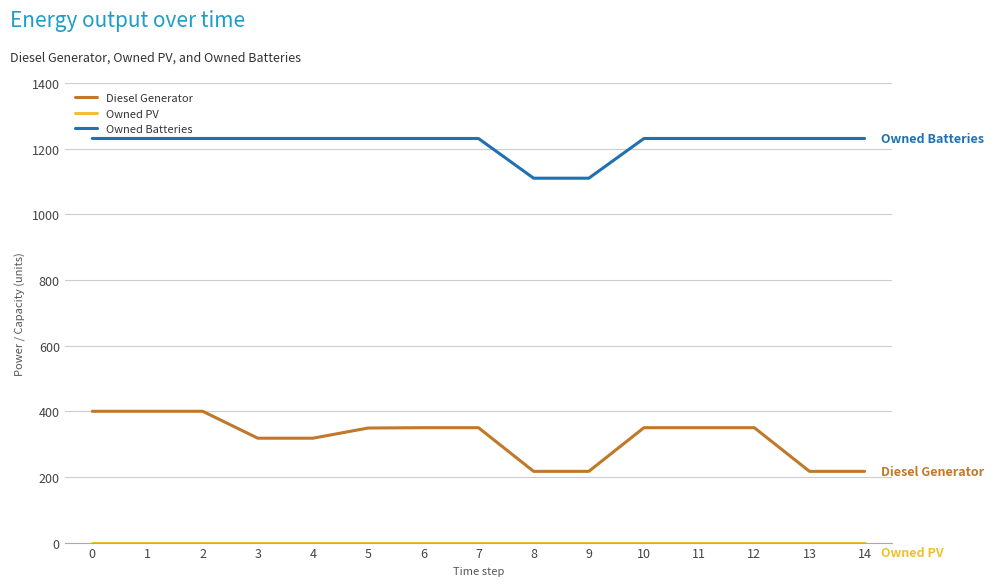

True or false: Diesel Generator and Owned Batteries intersect in this chart.

False